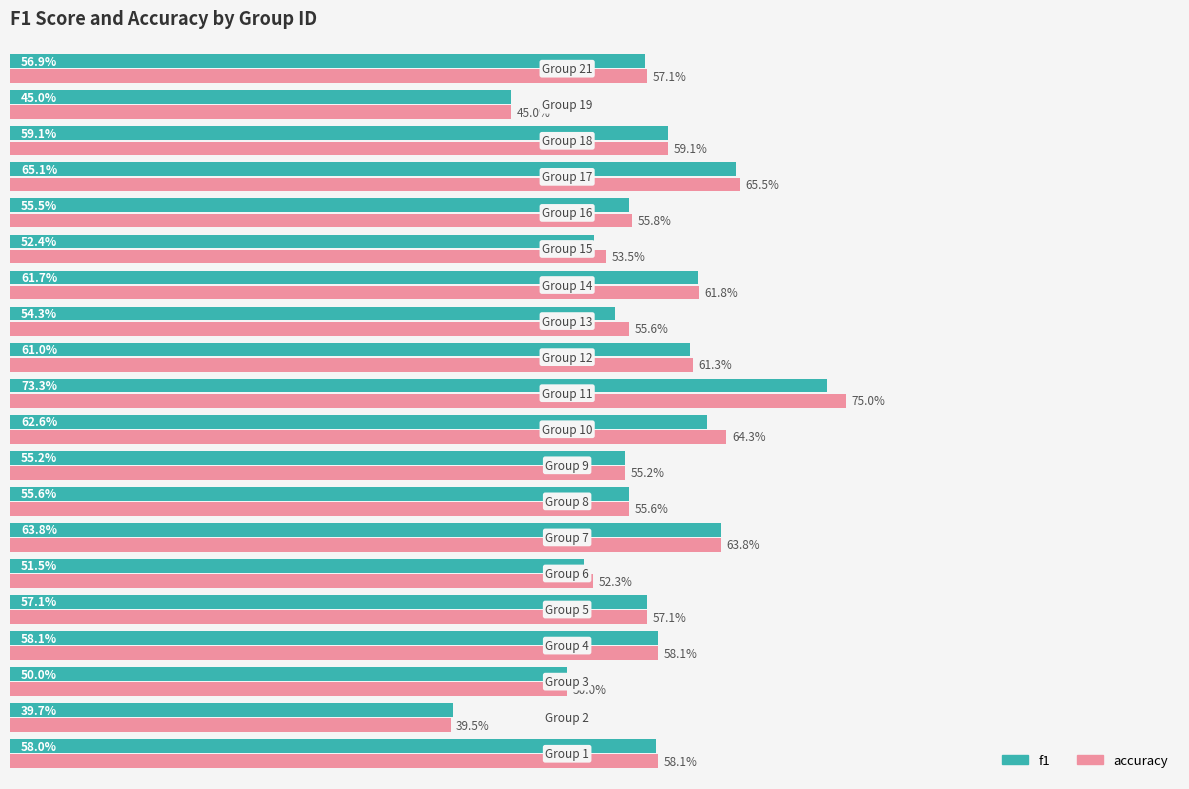

What is the value of the accuracy bar at the 6th from the left?

0.5